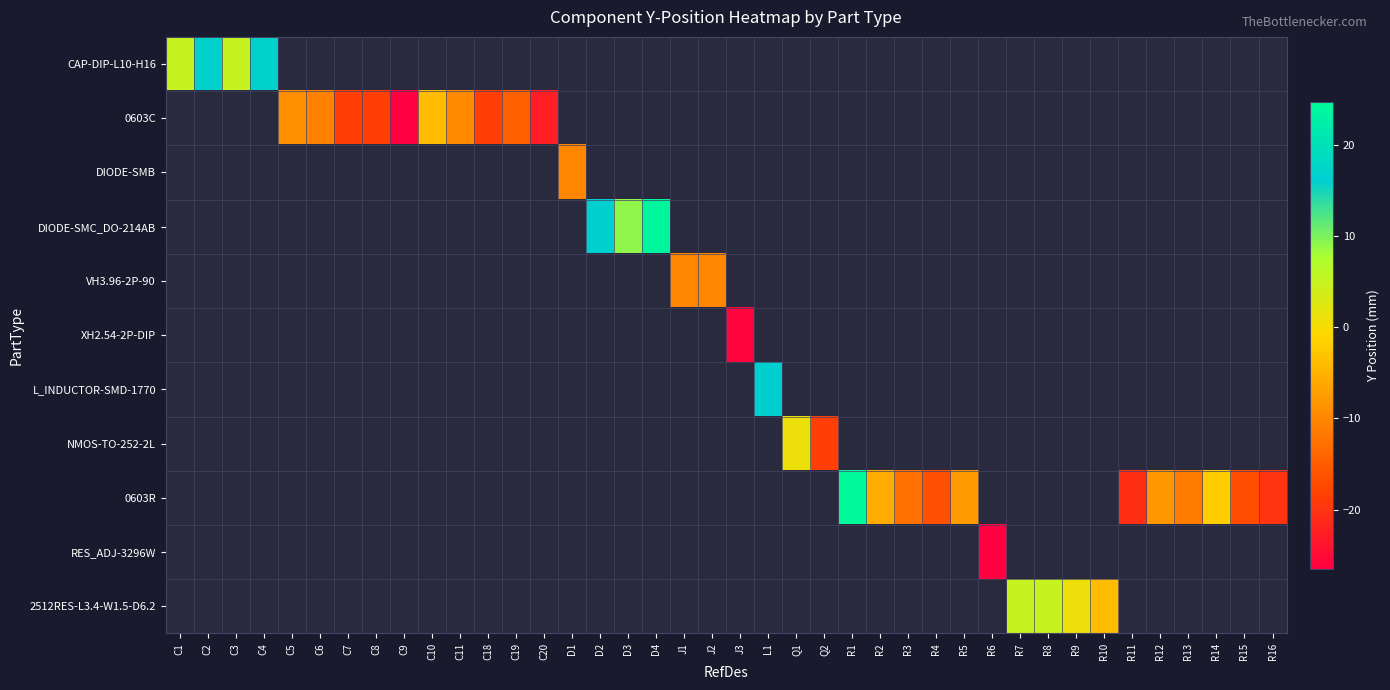

How many distinct data groups are displayed?

11